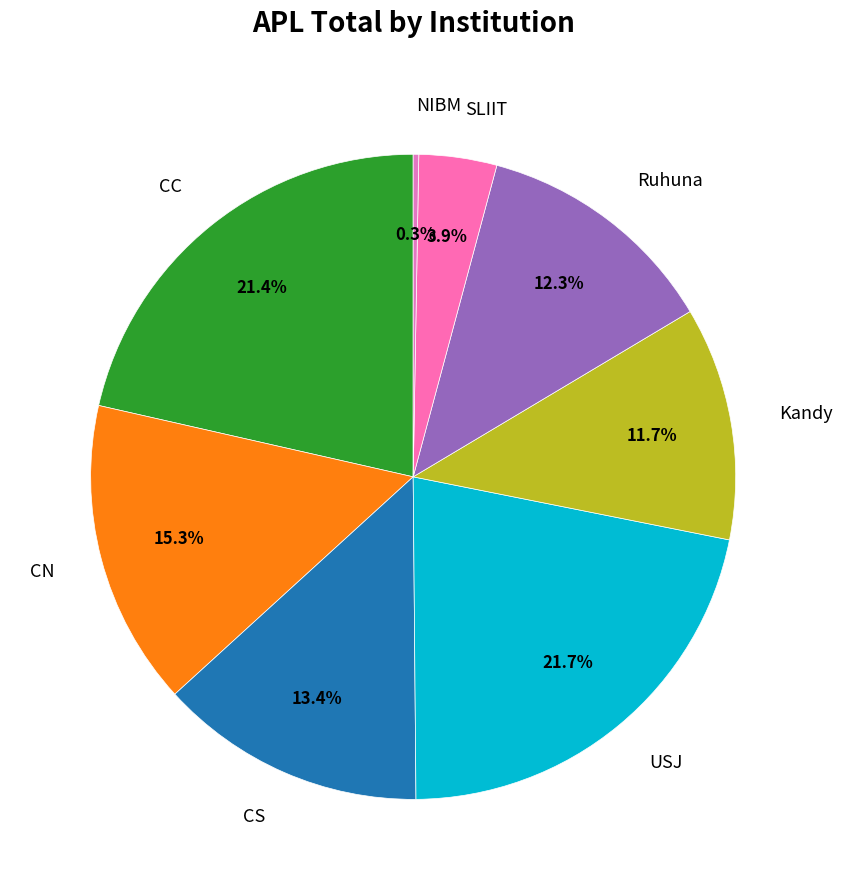

Which has a higher value, Kandy or NIBM?

Kandy